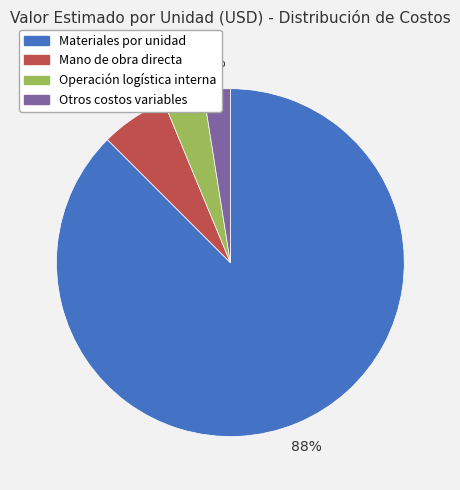

How many segments does this pie chart have?

4